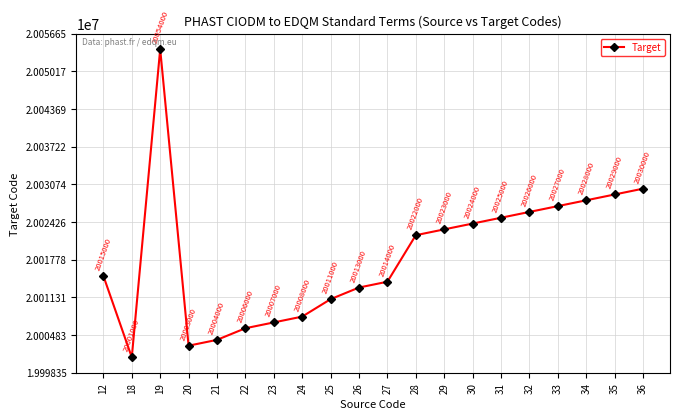

What is the sum of all values?

400370000